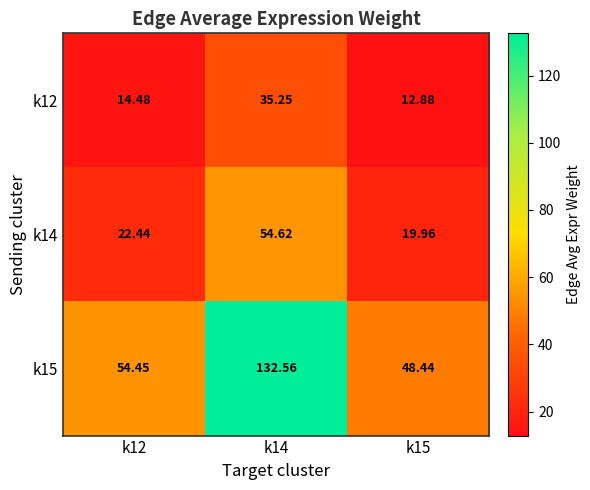

How many data points in k12 are above 14?

2